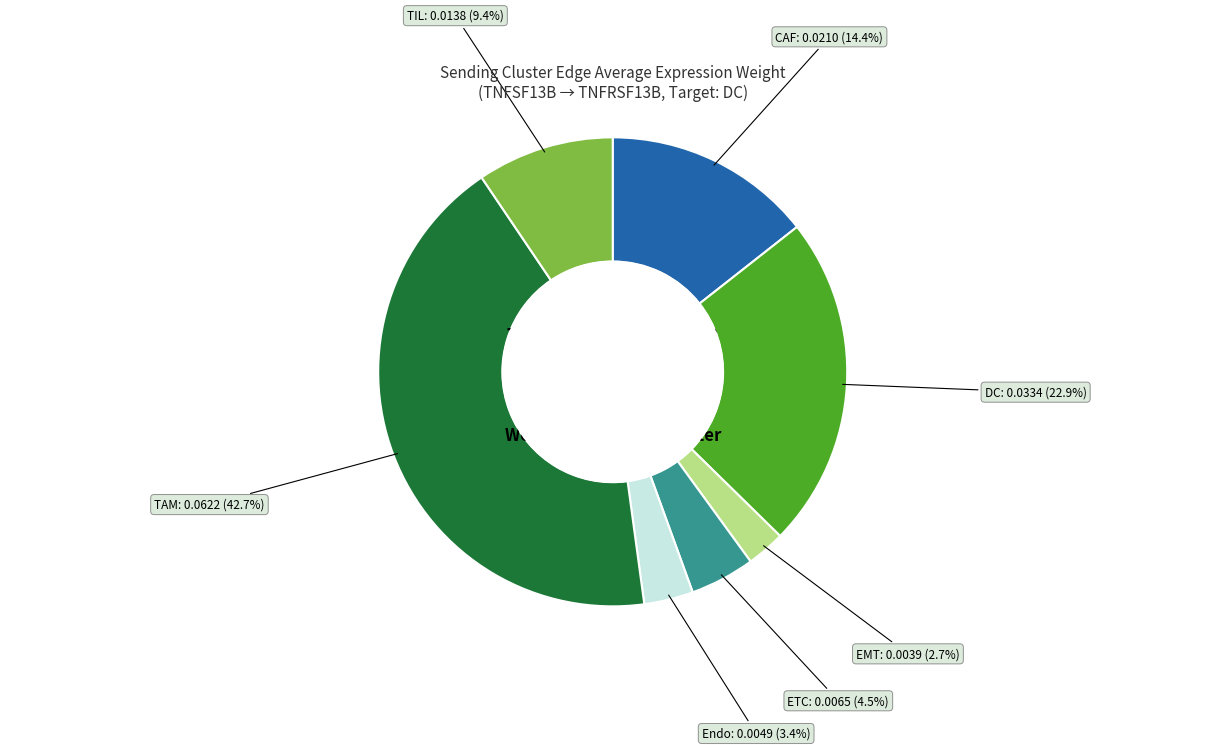

Is it true that ETC is 10% of the pie?

False